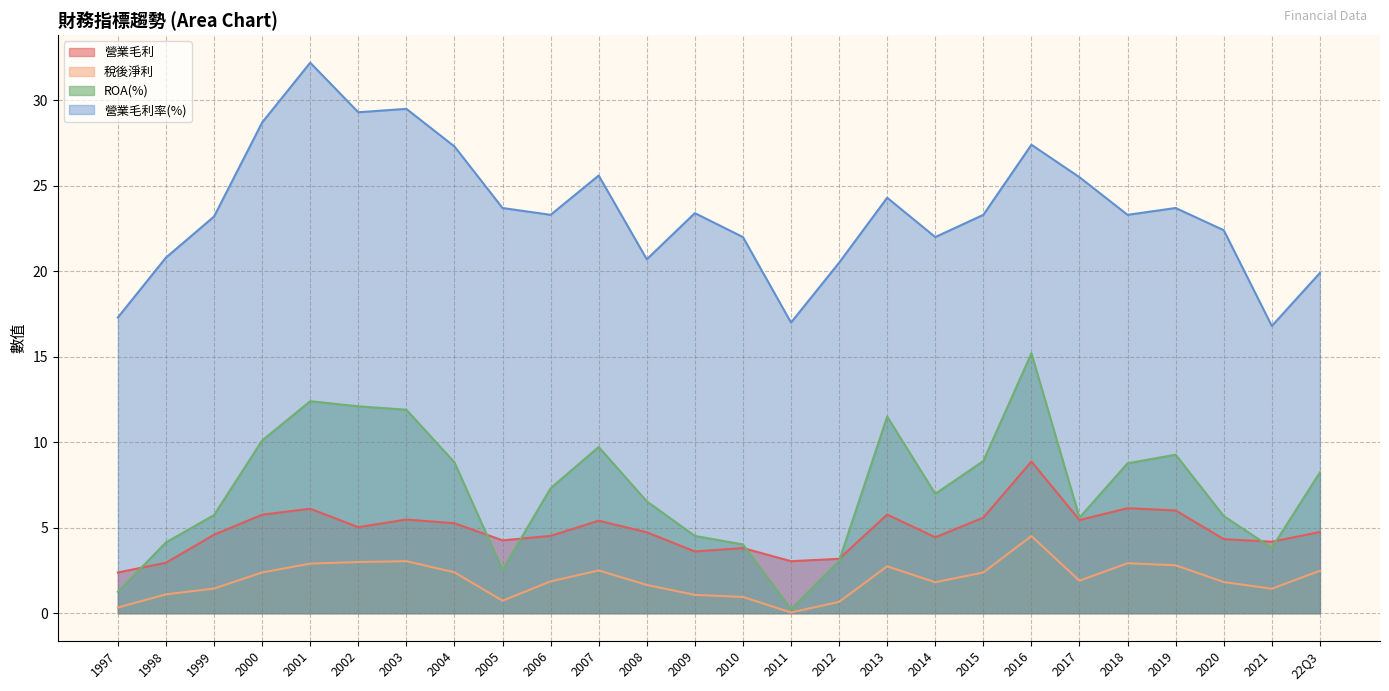

The value of 稅後淨利 at 2010 is 0.3. True or false?

False